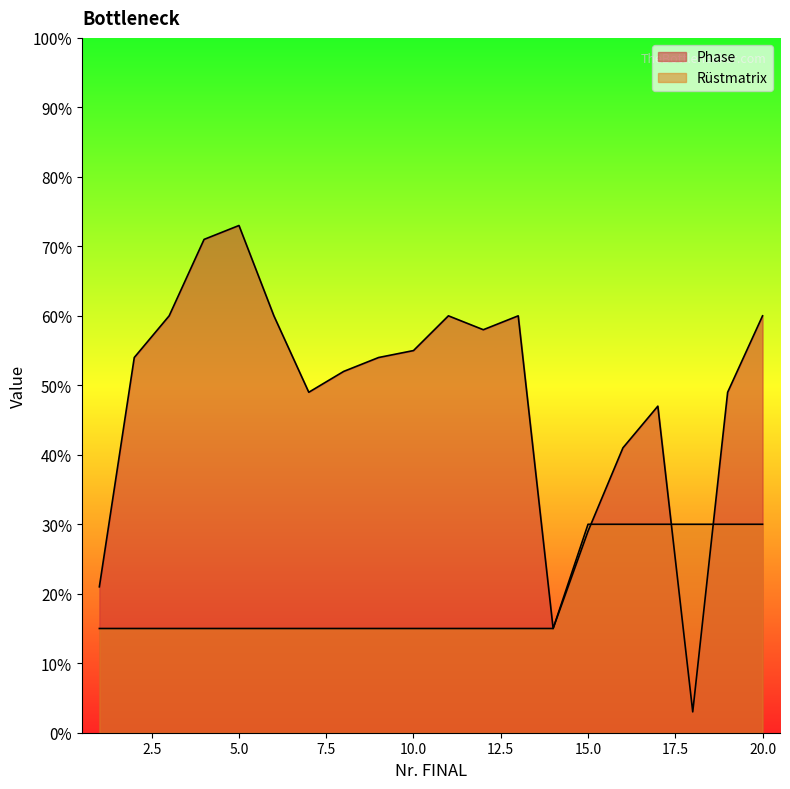

At how many categories does at least one series exceed 60?

2